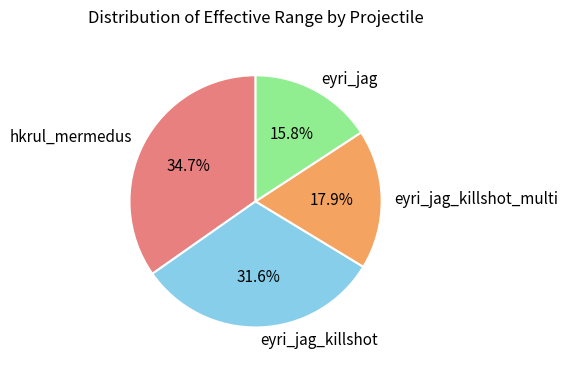

Rank the categories by value from lowest to highest.

eyri_jag, eyri_jag_killshot_multi, eyri_jag_killshot, hkrul_mermedus